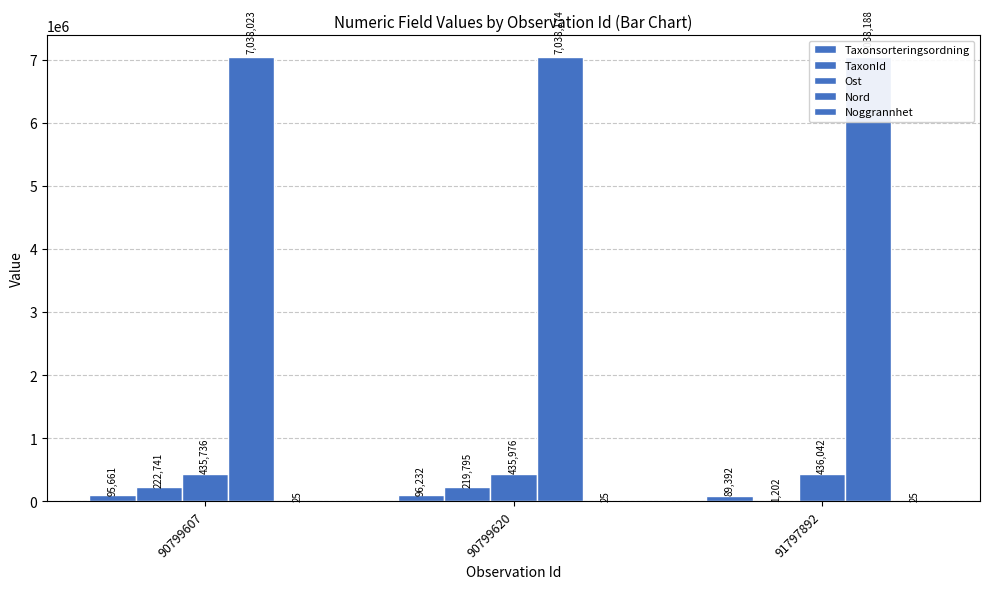

Where is Taxonsorteringsordning nearest to the value 92812?

90799607